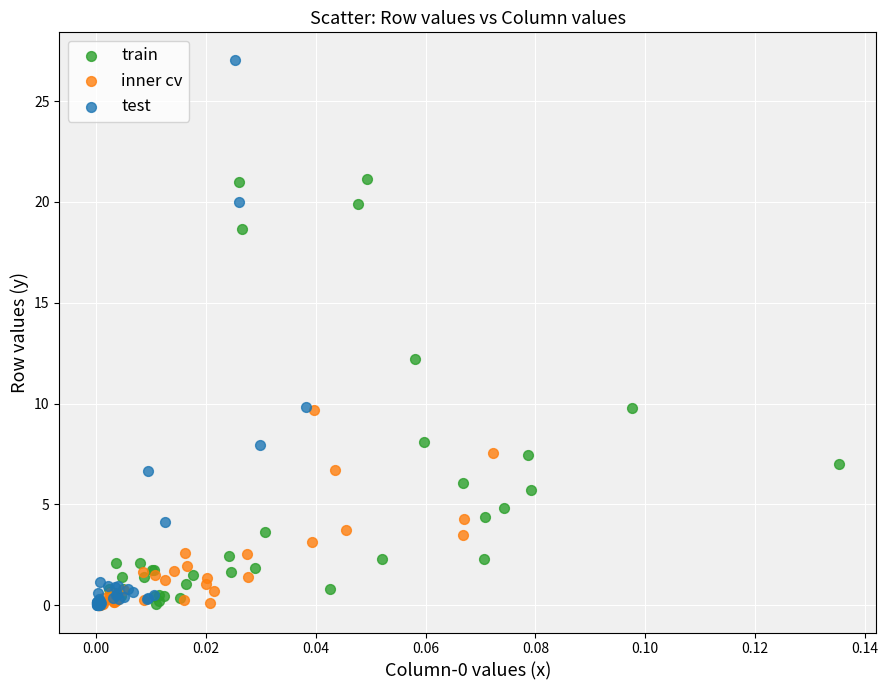

Which series contains the highest Y value?

test